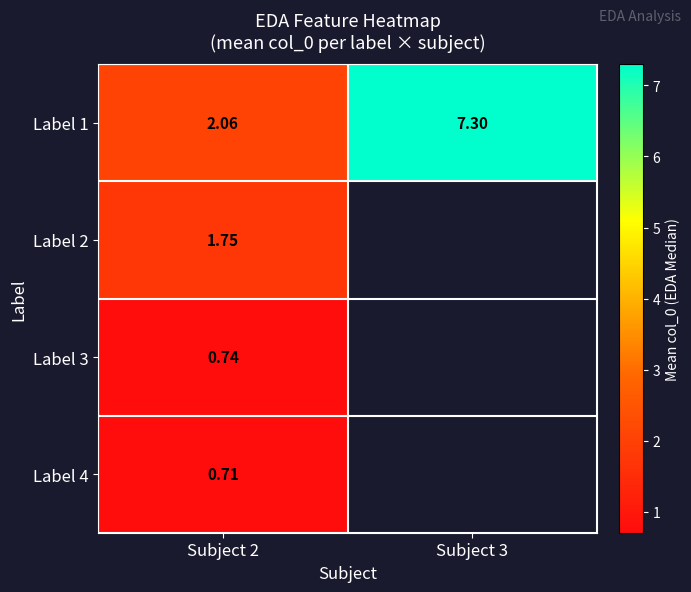

What is the minimum value shown in the chart?

0.7